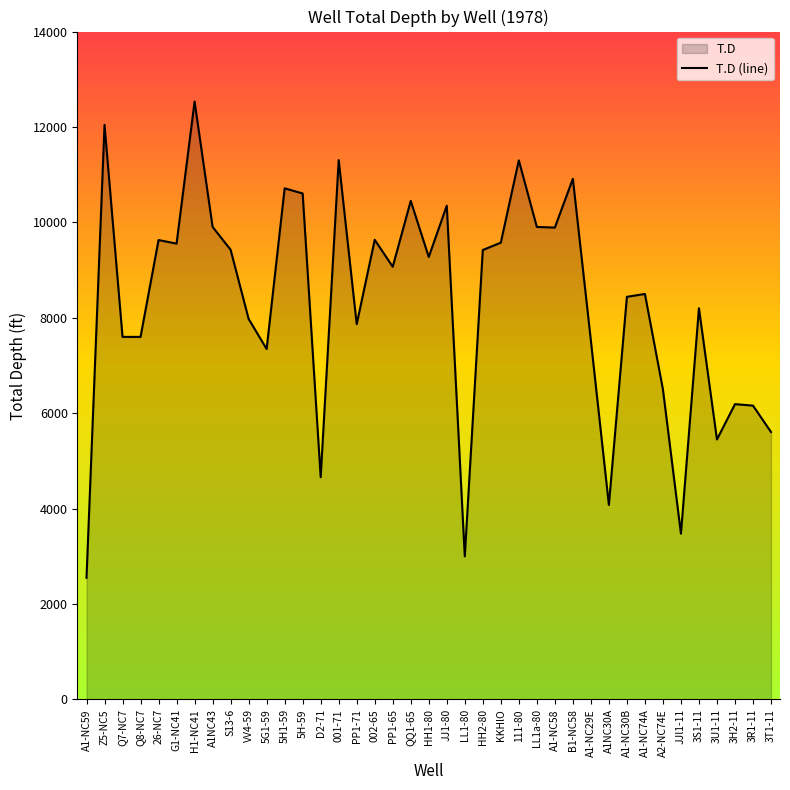

Read the value at A1-NC59, to the nearest 100.

2600